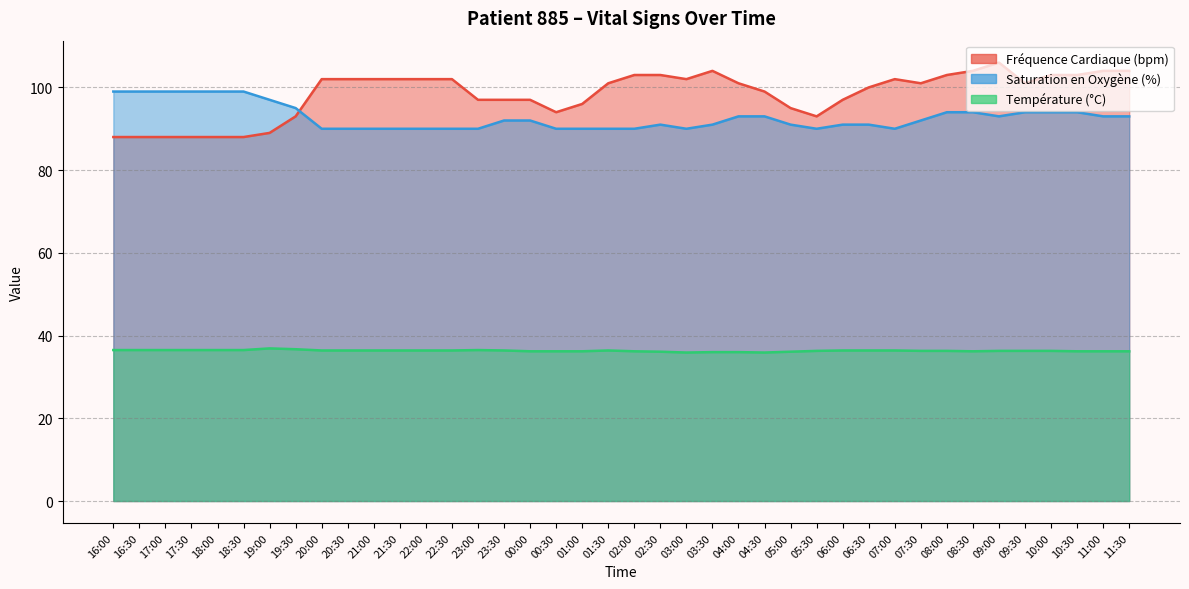

True or false: Température (°C) has more than 0 points higher than both neighbors.

True